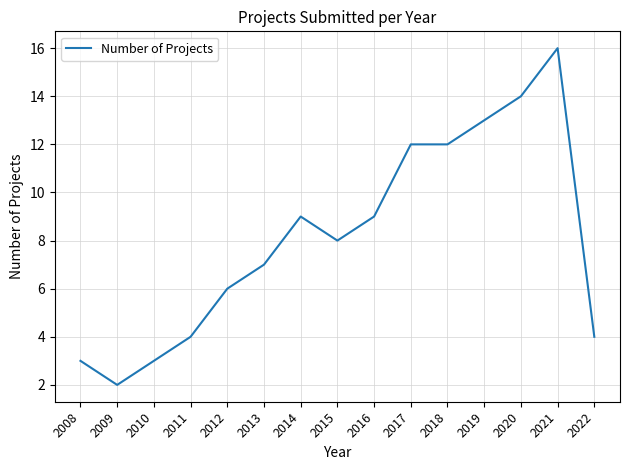

Where is the first local minimum?

2009